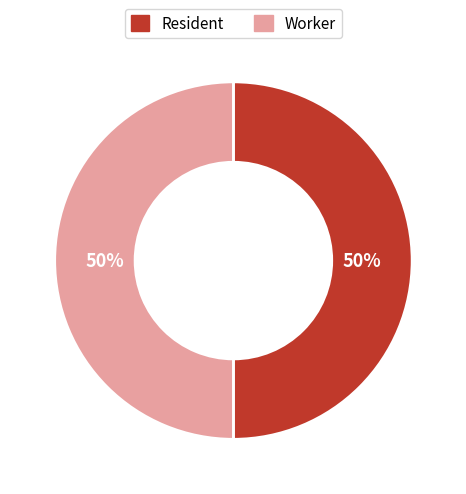

To the nearest percent, what is the average slice percentage?

50%